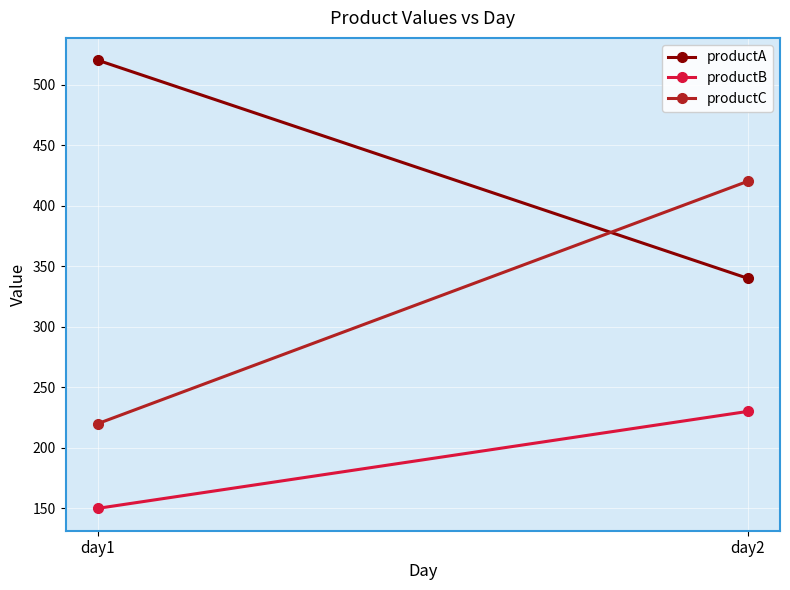

What is the highest value of the productA series?

520